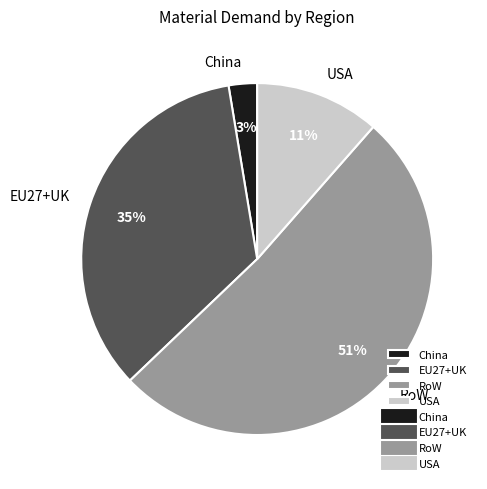

To the nearest percent, what percentage of the pie is USA?

11%